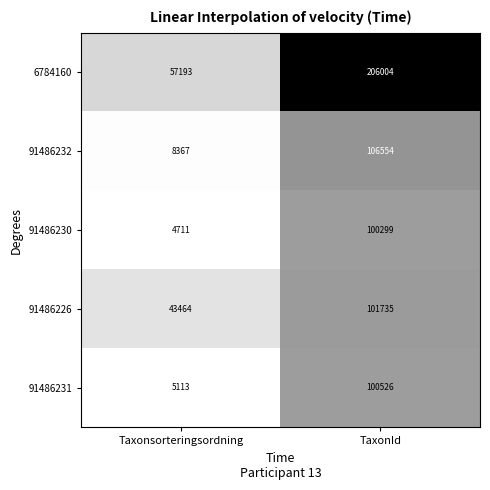

Reading right to left, what are all the values shown in this chart?

6784160: 206004	57193
91486232: 106554	8367
91486230: 100299	4711
91486226: 101735	43464
91486231: 100526	5113